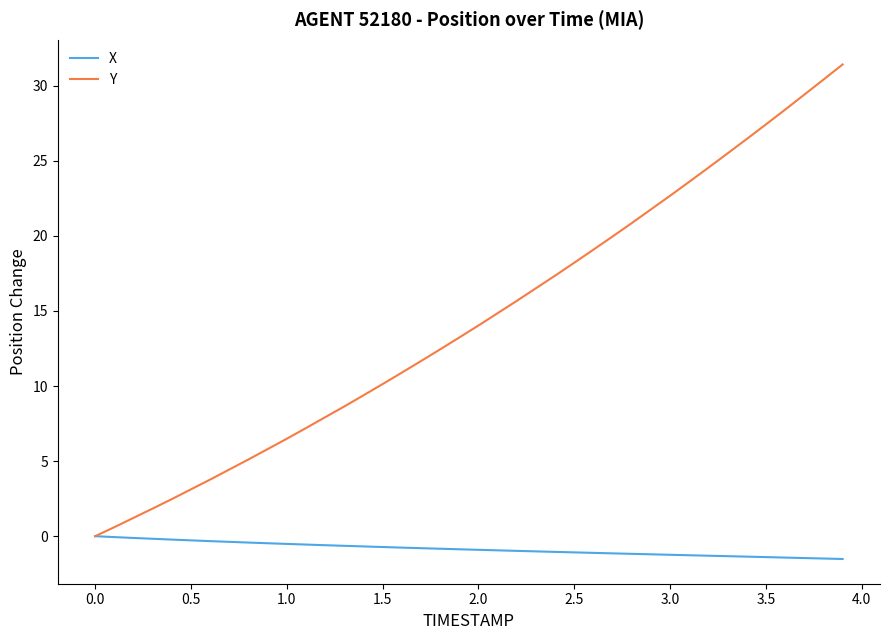

List the series in order of their overall mean, highest first.

Y, X